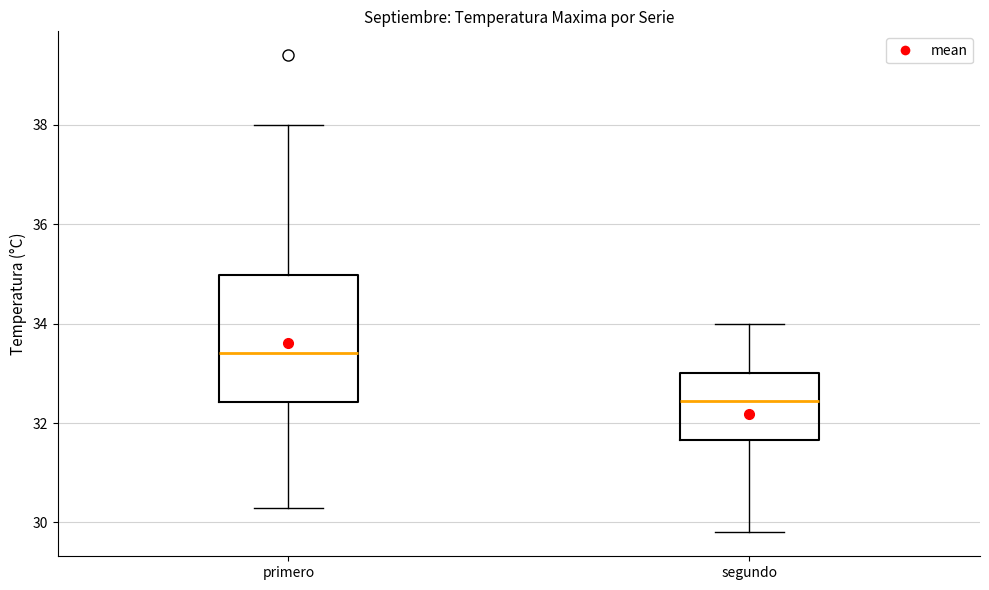

Reading left to right, transcribe this box plot: for each box, give where its median line is, the range the box spans, and where its two whiskers end, as read against the y-axis. The values are not printed on the chart, so give them approximately, as read against the axis.

primero: median 33.4, box 32.4 to 35.0, whiskers 30.4 to 38.0
segundo: median 32.4, box 31.6 to 33.0, whiskers 29.8 to 34.0